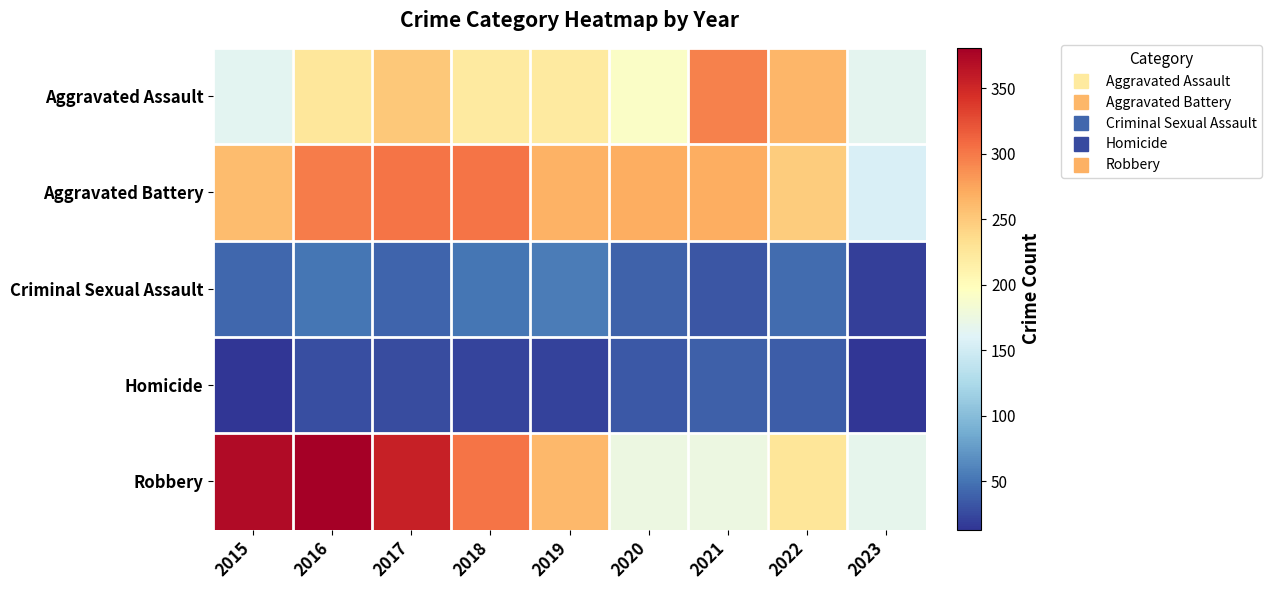

Reading right to left, transcribe all the data shown in this chart.

Aggravated Assault: 2023=166	2022=264	2021=295	2020=192	2019=220	2018=220	2017=251	2016=225	2015=164
Aggravated Battery: 2023=156	2022=248	2021=270	2020=269	2019=267	2018=302	2017=303	2016=298	2015=259
Criminal Sexual Assault: 2023=20	2022=45	2021=33	2020=39	2019=55	2018=51	2017=41	2016=51	2015=43
Homicide: 2023=13	2022=36	2021=38	2020=34	2019=21	2018=23	2017=27	2016=28	2015=13
Robbery: 2023=168	2022=226	2021=175	2020=174	2019=263	2018=302	2017=356	2016=381	2015=372